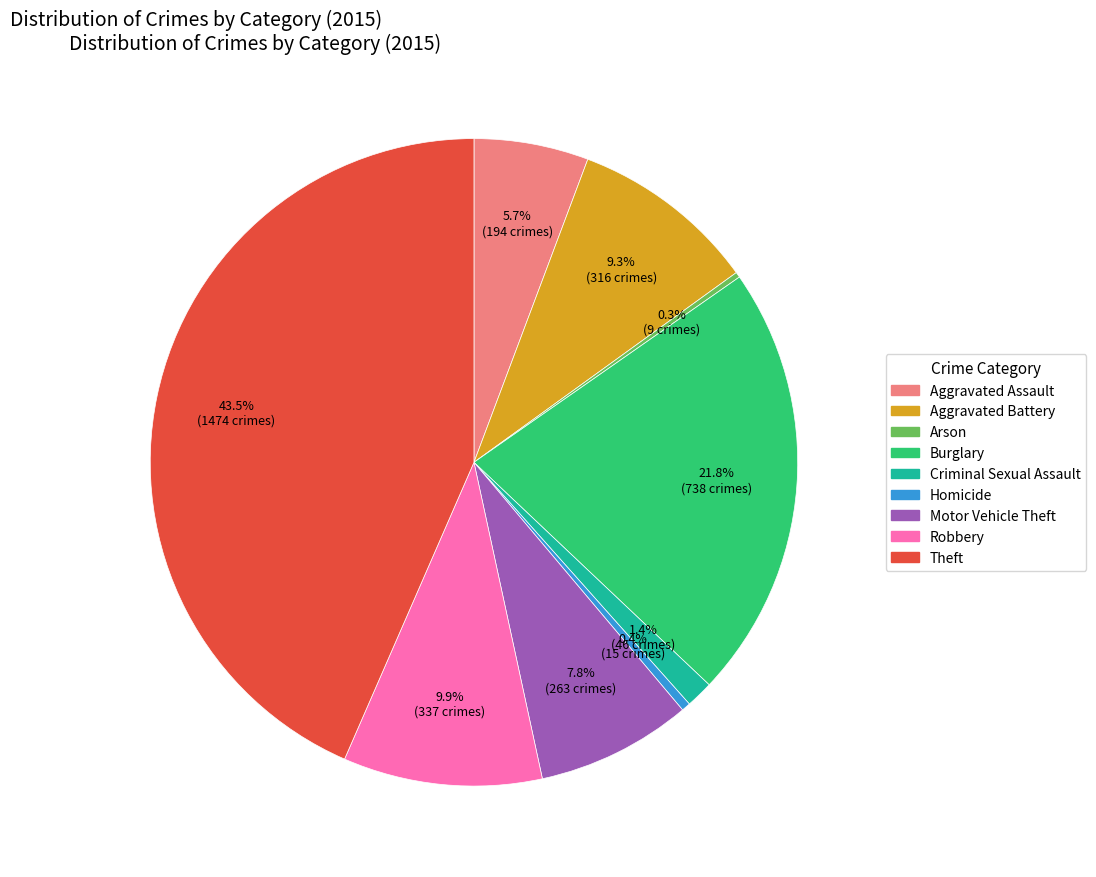

Which has a higher value, Burglary or Aggravated Battery?

Burglary